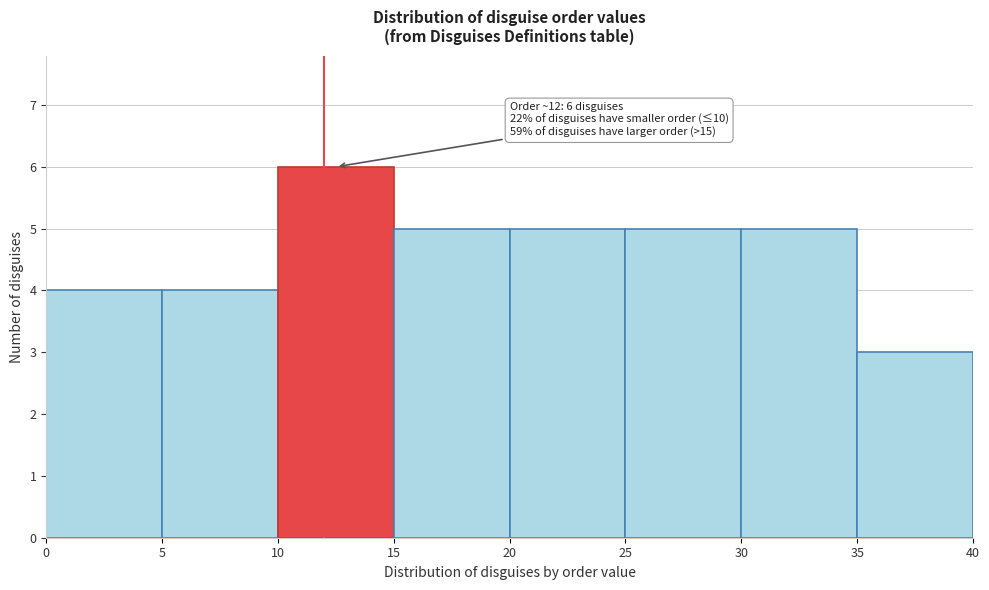

Over which range of the x-axis is the bar tallest?

10 to 15